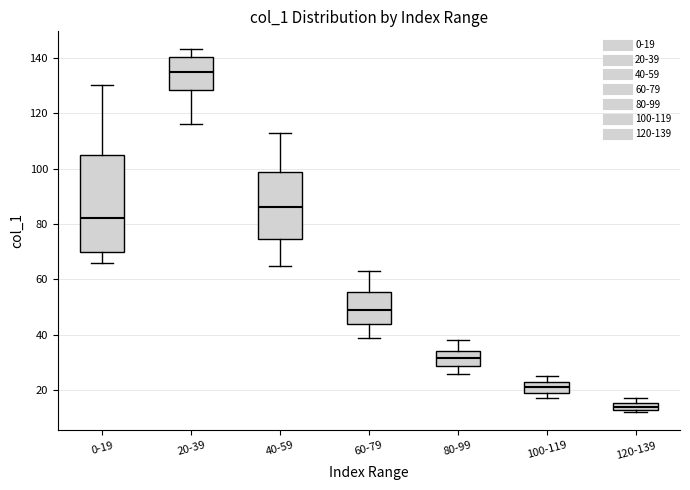

Which box's median line is the lowest?

120-139